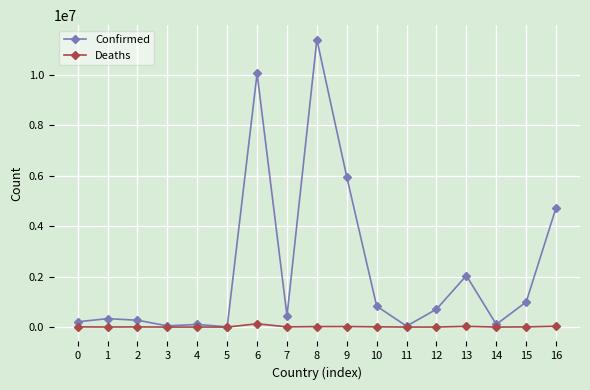

Rank the series by their average value, from lowest to highest.

Deaths, Confirmed